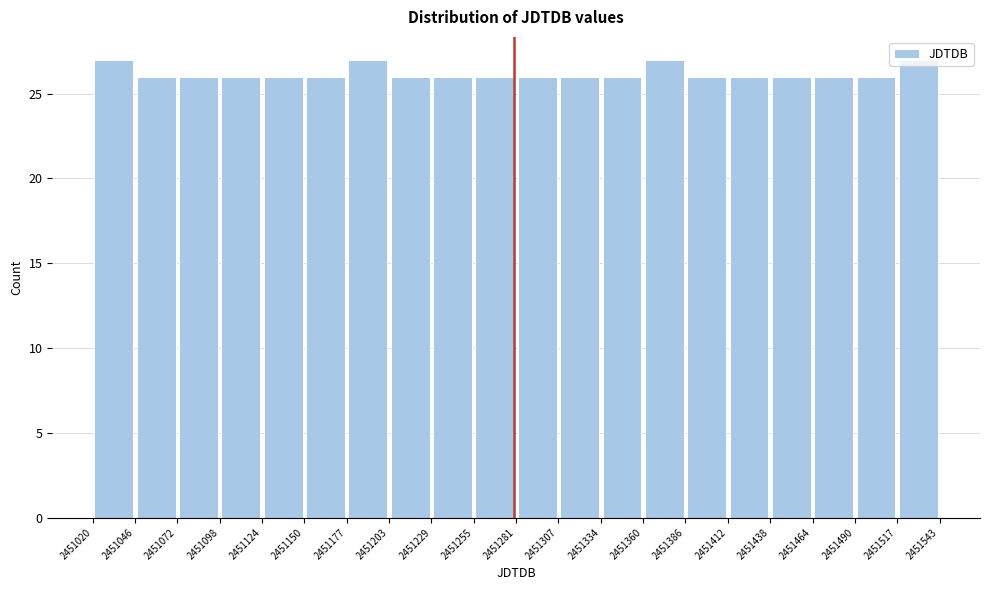

Reading left to right, list every bar in this chart as the range it spans on the x-axis followed by its height. The values are not printed on the chart, so give them approximately, as read against the axis.

2451020 to 2451046: 27
2451046 to 2451072: 26
2451072 to 2451098: 26
2451098 to 2451124: 26
2451124 to 2451150: 26
2451150 to 2451177: 26
2451177 to 2451203: 27
2451203 to 2451229: 26
2451229 to 2451255: 26
2451255 to 2451281: 26
2451281 to 2451307: 26
2451307 to 2451334: 26
2451334 to 2451360: 26
2451360 to 2451386: 27
2451386 to 2451412: 26
2451412 to 2451438: 26
2451438 to 2451464: 26
2451464 to 2451490: 26
2451490 to 2451517: 26
2451517 to 2451543: 27